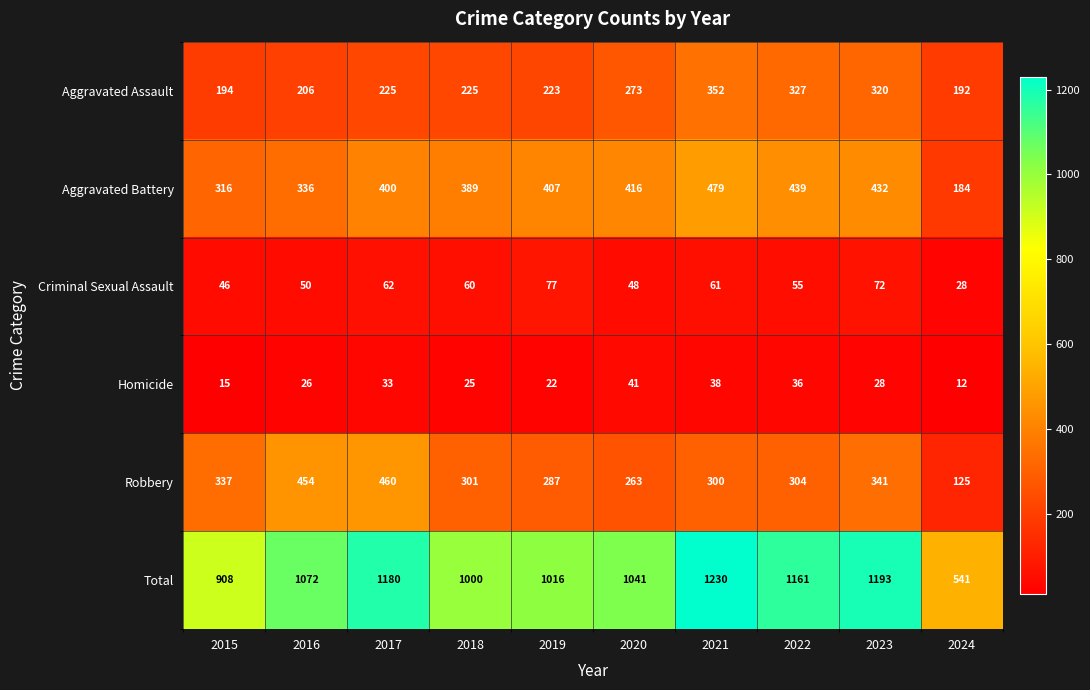

The value of Total at 2018 is 1000. True or false?

True